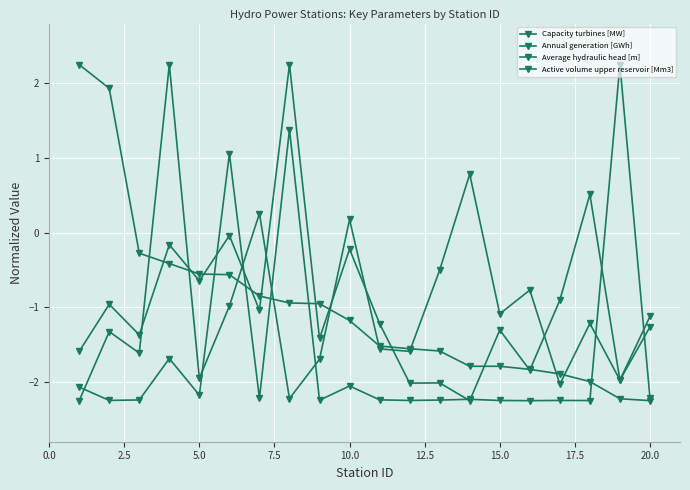

How many lines are shown in the chart?

4